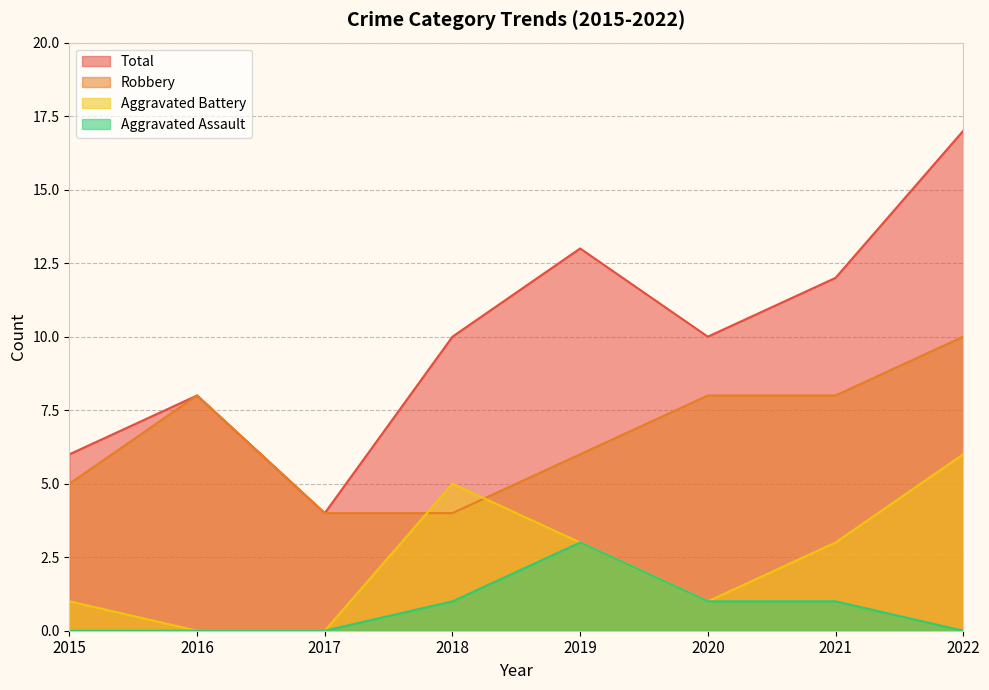

How many lines are shown in the chart?

4